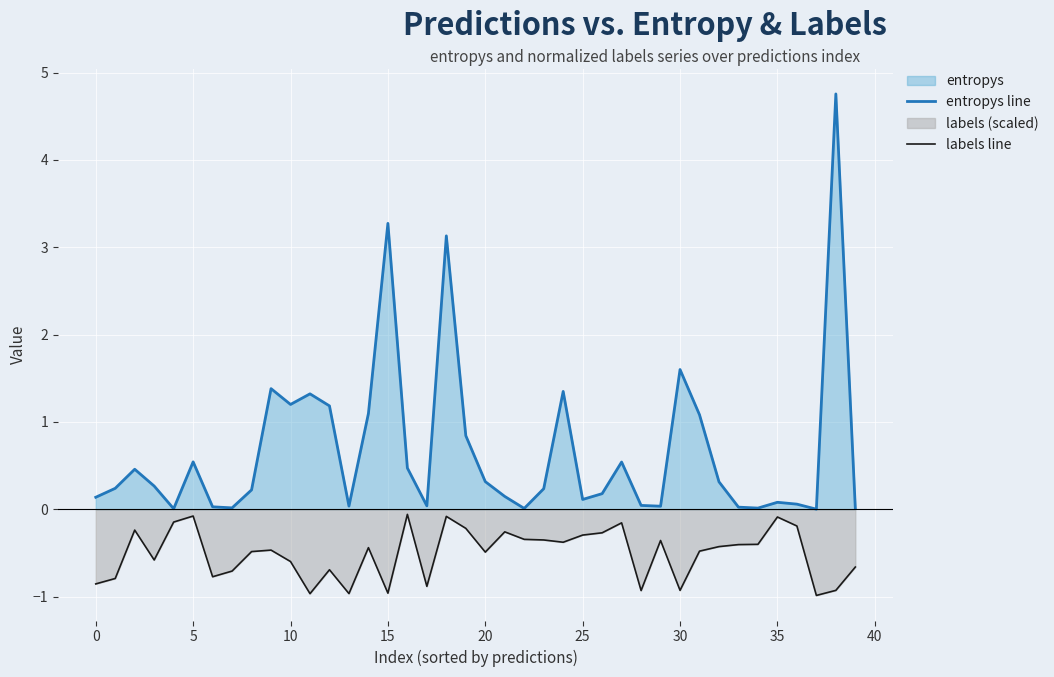

What value does the labels line series have at 12?

-0.7